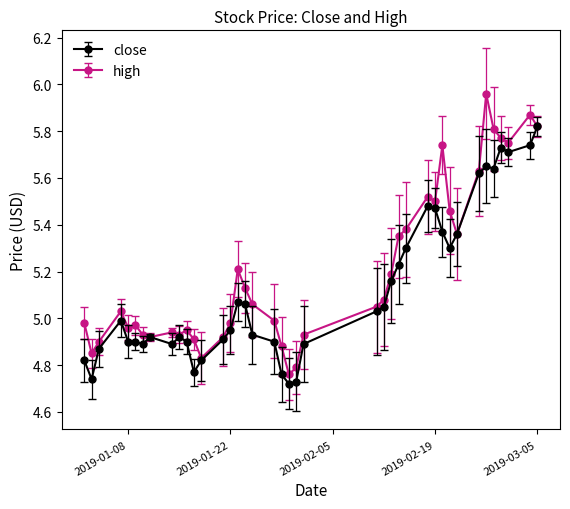

Which series has the largest total across all categories?

high